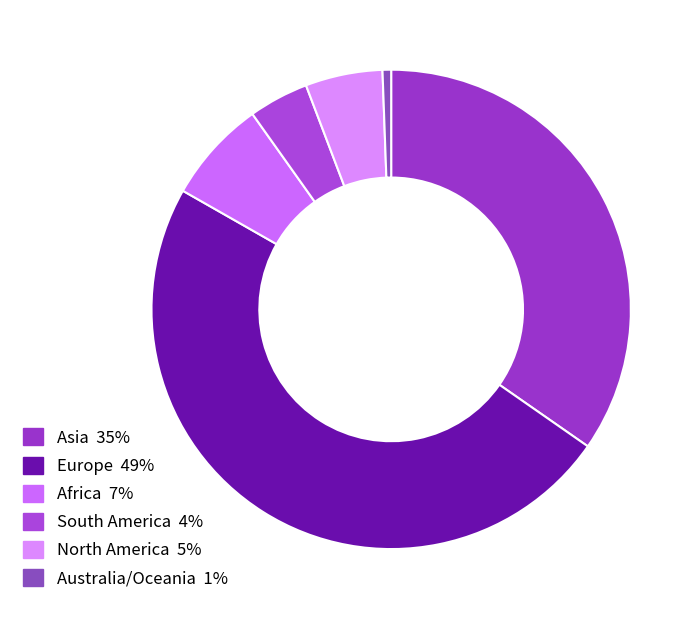

Does Australia/Oceania represent more than half of the total?

No